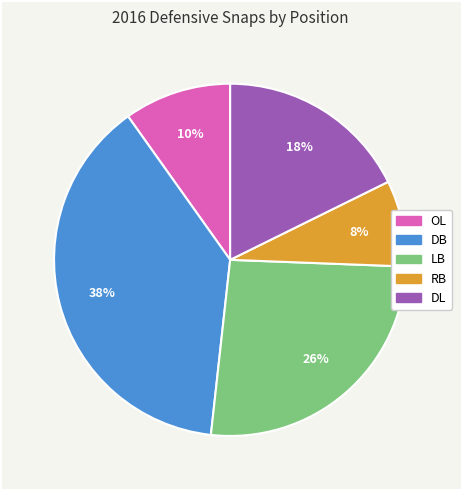

To the nearest percent, what is the average slice percentage?

20%